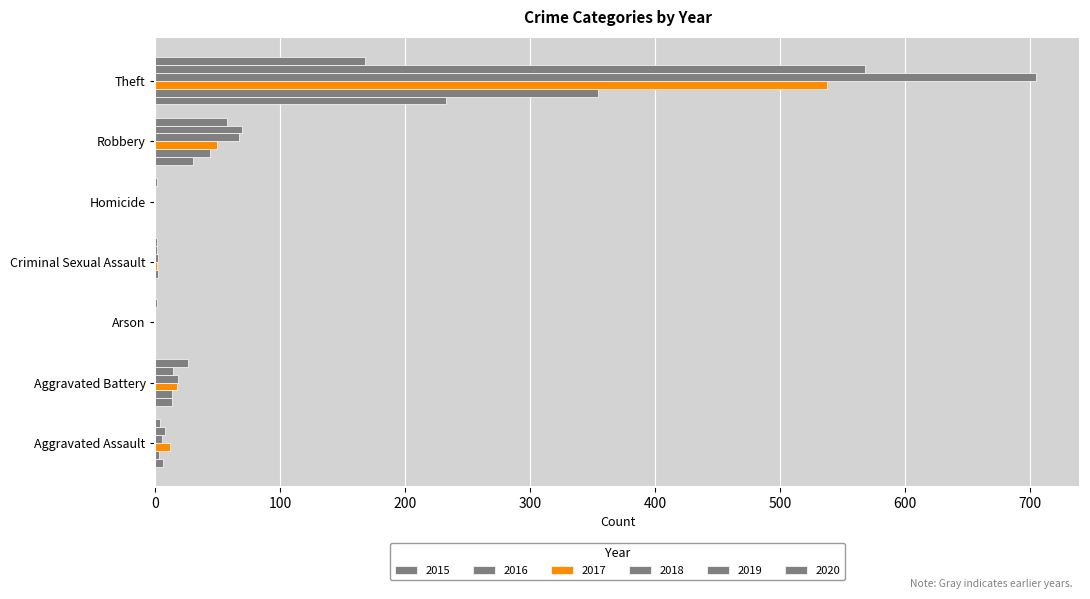

Which series changed the most between Aggravated Assault and Aggravated Battery?

2020